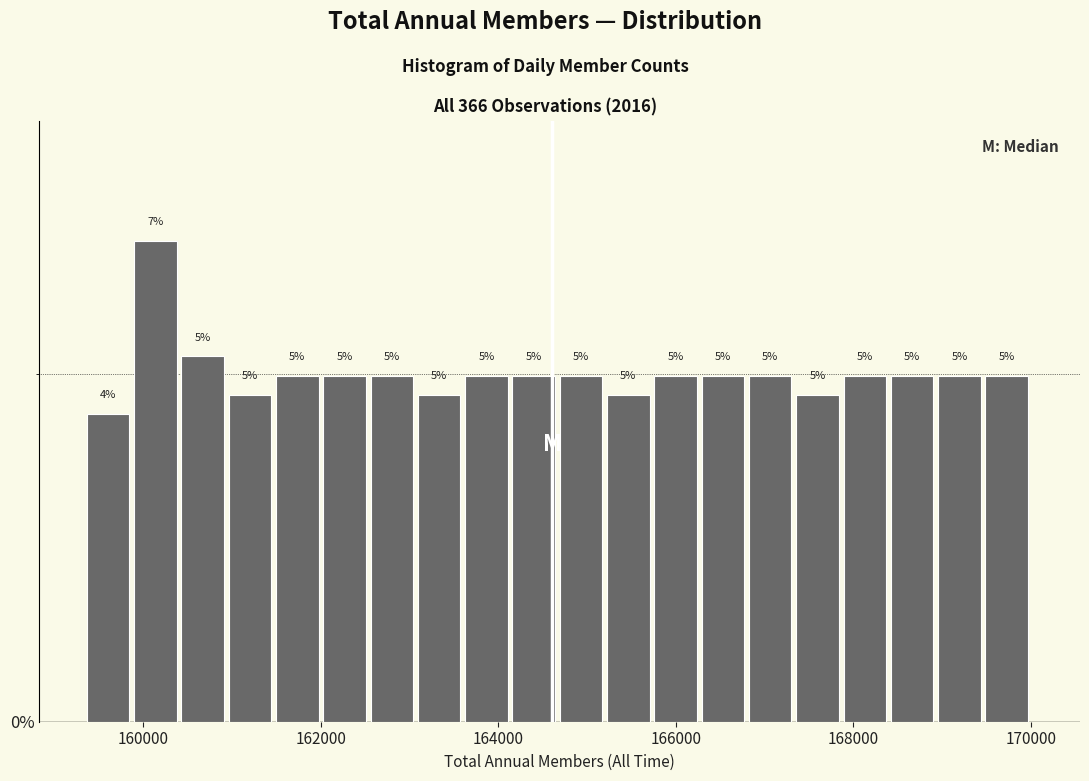

Read against the x-axis, roughly where is the centre of the tallest bar?

160200